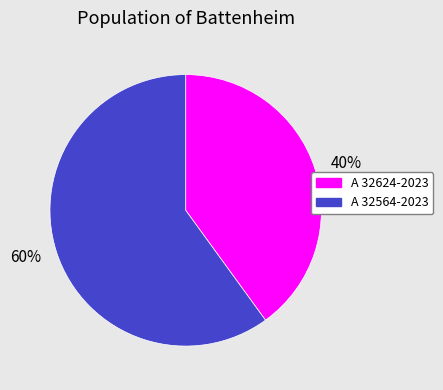

Which category accounts for the majority?

60%